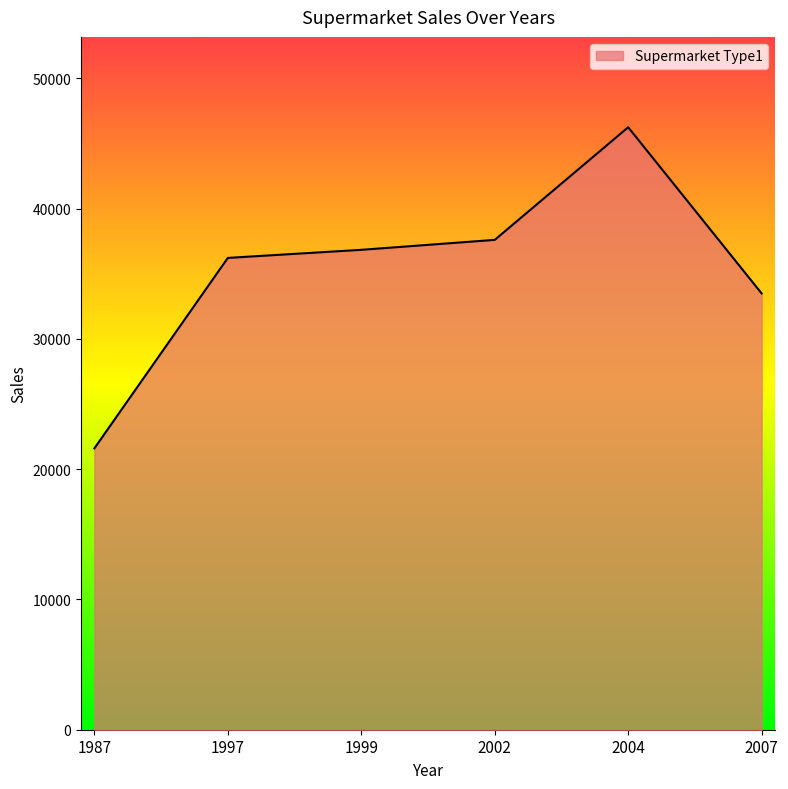

List the labels in order of value, largest first.

2004, 2002, 1999, 1997, 2007, 1987